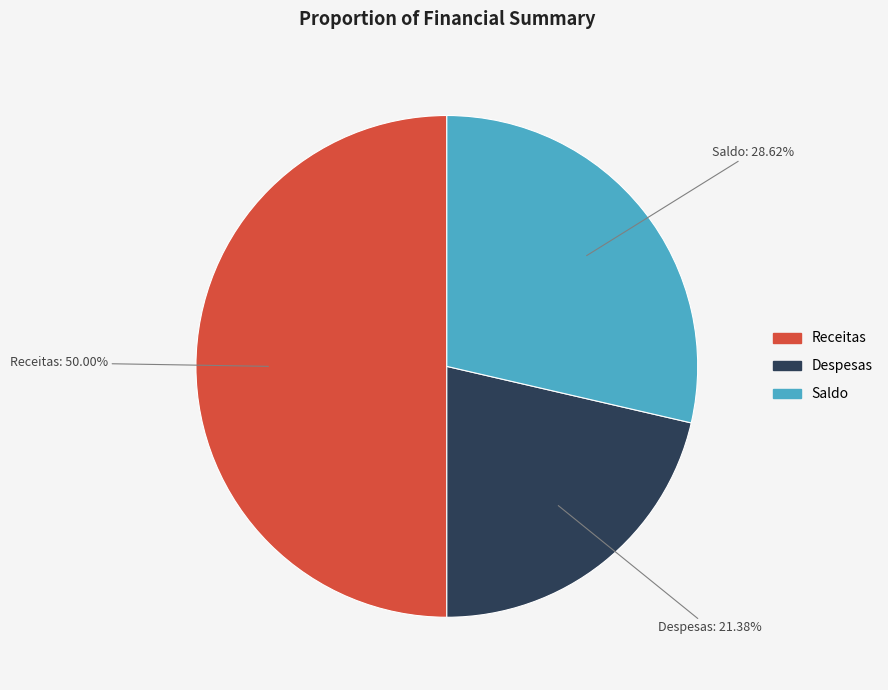

To the nearest percent, what is the difference between the Despesas and Saldo slice percentages?

7%